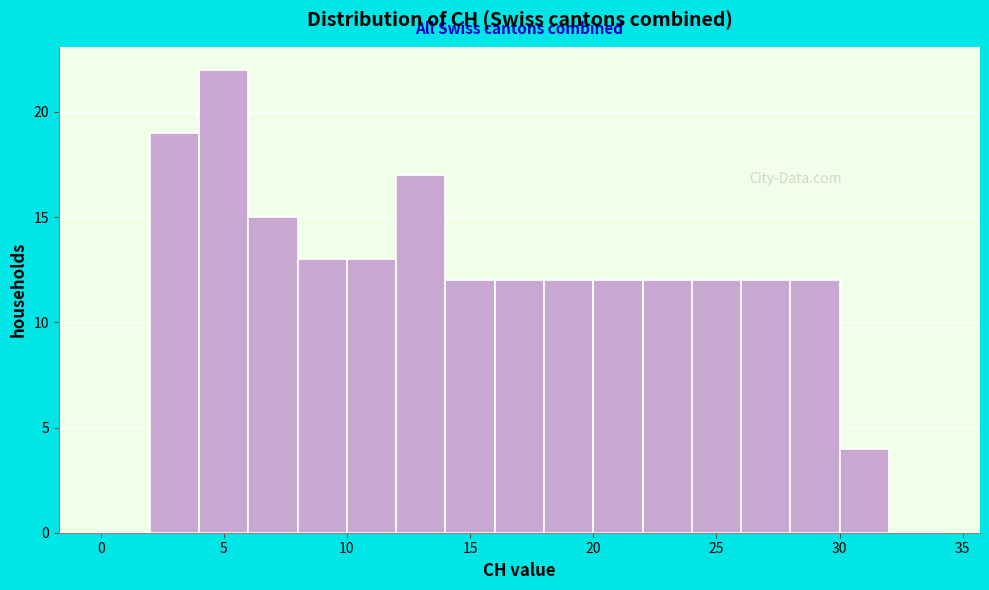

Reading left to right, list every bar in this chart as the range it spans on the x-axis followed by its height. The values are not printed on the chart, so give them approximately, as read against the axis.

0 to 2: 0
2 to 4: 19
4 to 6: 22
6 to 8: 15
8 to 10: 13
10 to 12: 13
12 to 14: 17
14 to 16: 12
16 to 18: 12
18 to 20: 12
20 to 22: 12
22 to 24: 12
24 to 26: 12
26 to 28: 12
28 to 30: 12
30 to 32: 4
32 to 34: 0